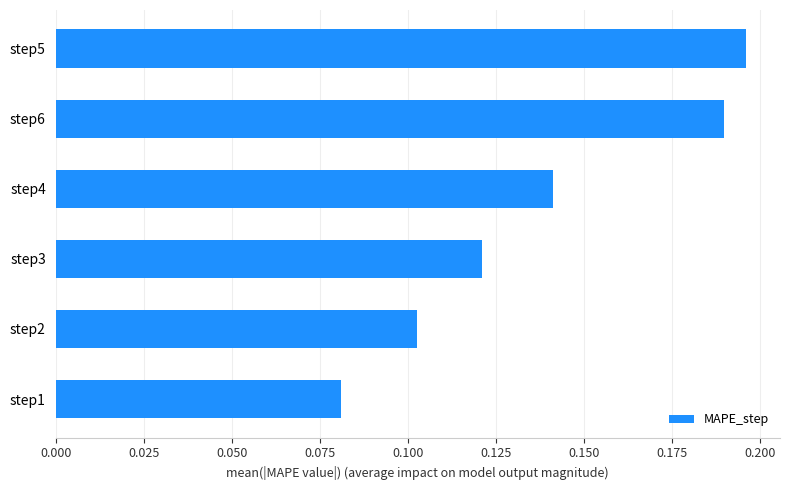

At which category does the chart reach its minimum across all series?

step1